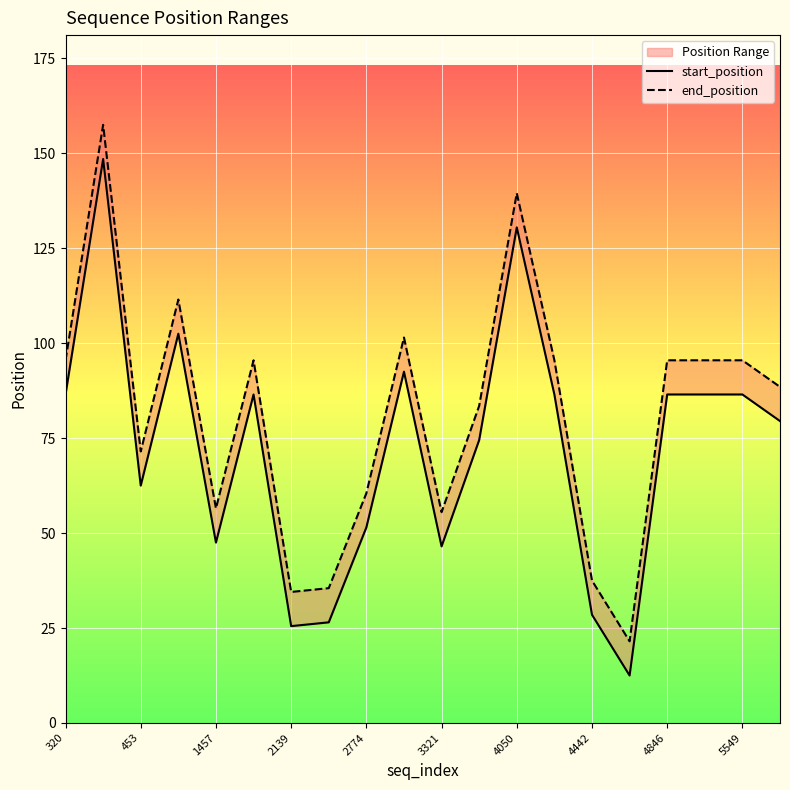

Which has a higher value, 453 or 2139?

453